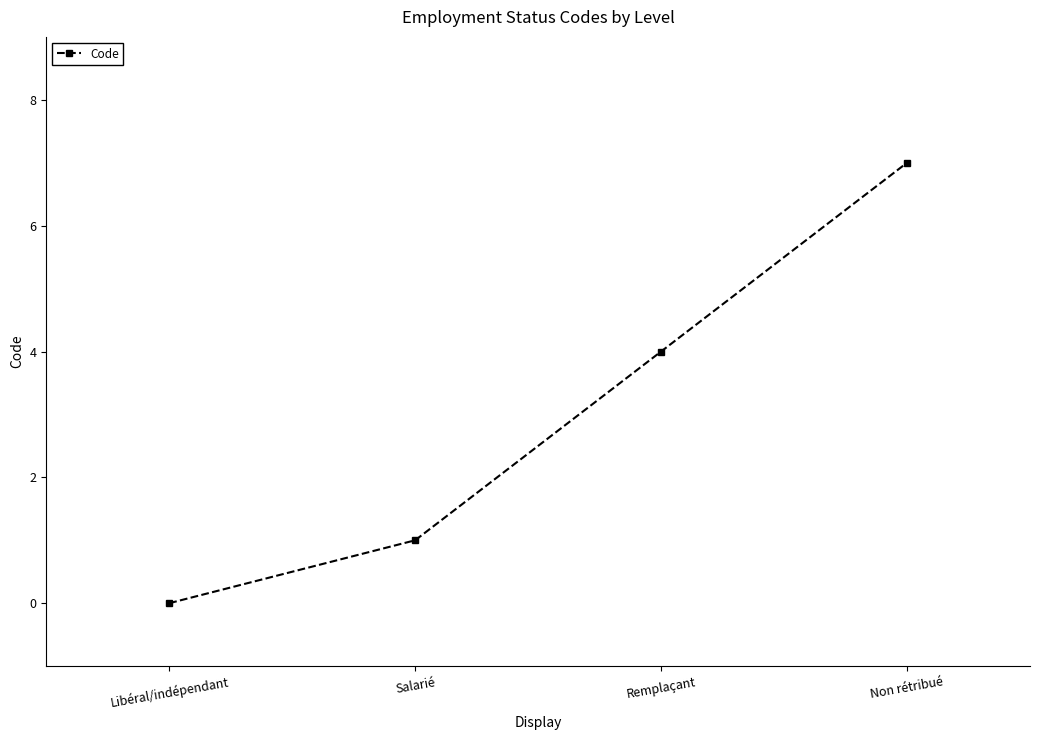

Which has a higher value, Libéral/indépendant or Salarié?

Salarié